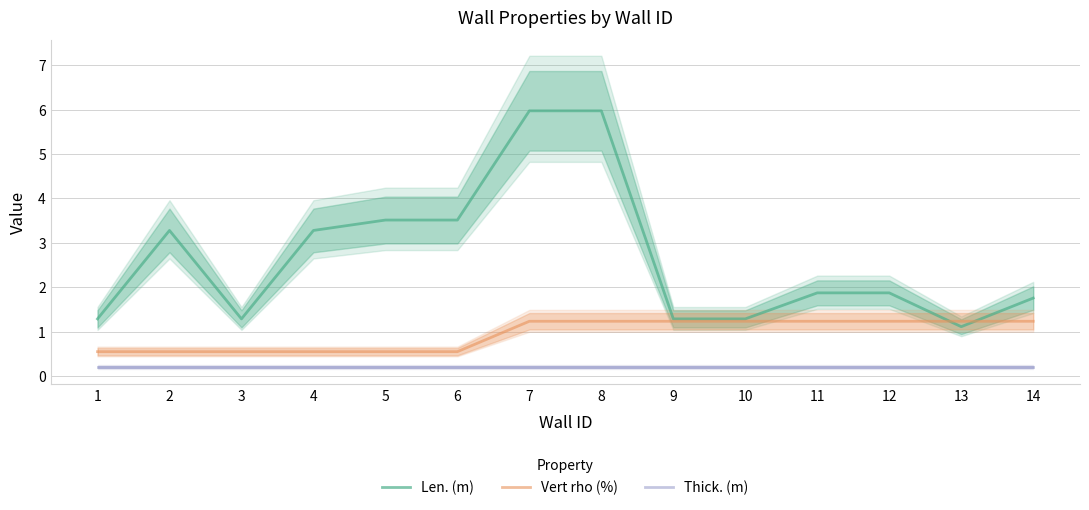

Which series has the largest total across all categories?

Len. (m)